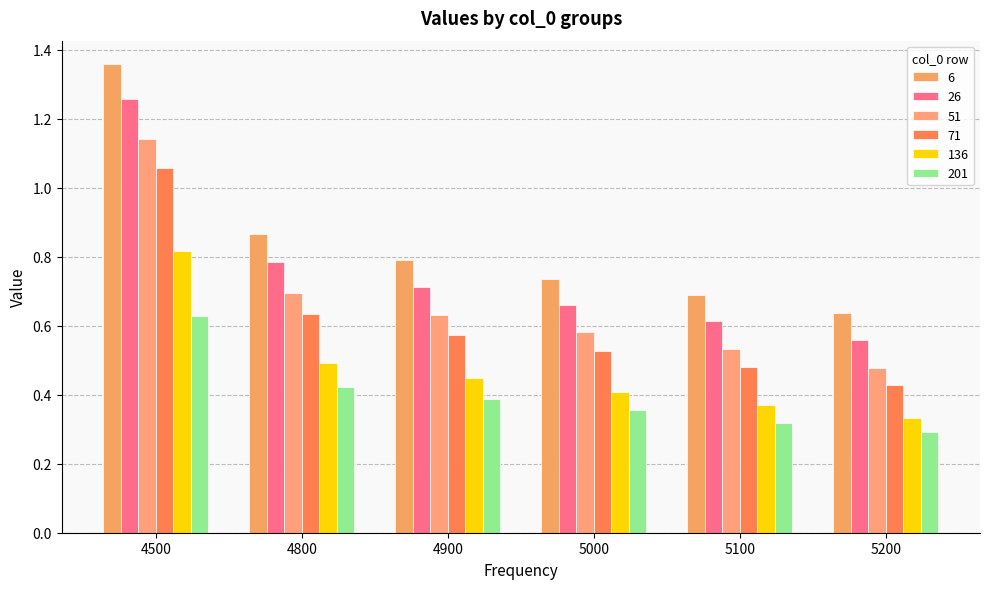

Is the value of 26 at 4900 greater than the value of 51 at 4500?

No